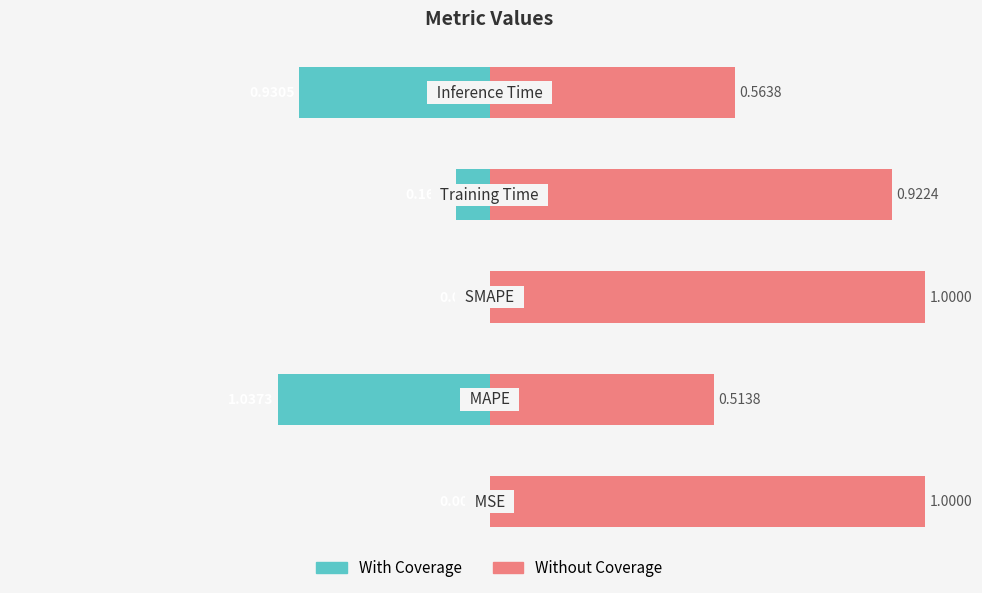

Is it true that Without Coverage equals 1.6 at 2?

False